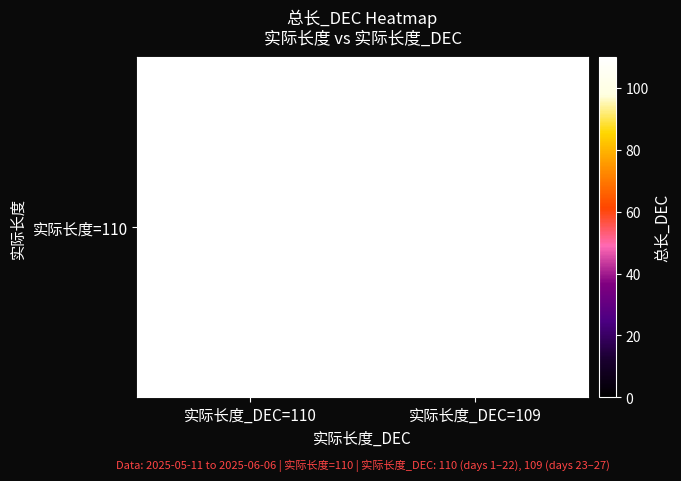

What is the total value across all series at 20?

110